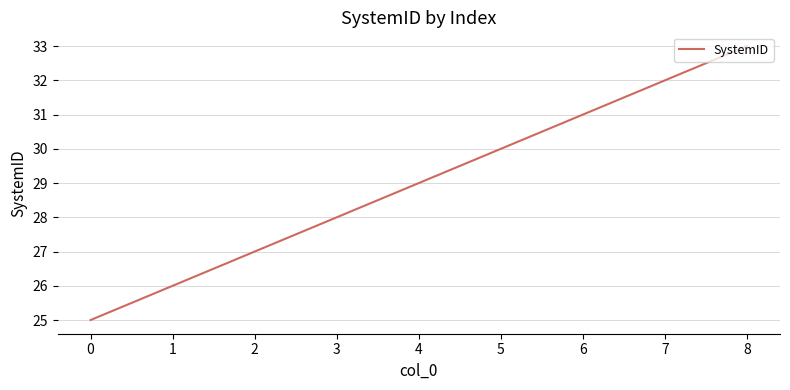

Does the chart display data point markers on the line(s)?

No